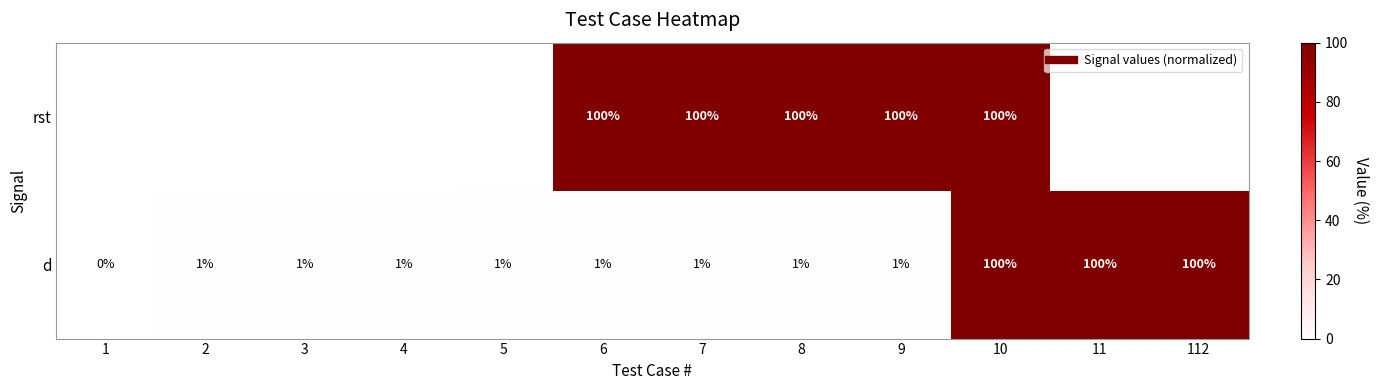

The d series shows 0.6 at 2. True or false?

True